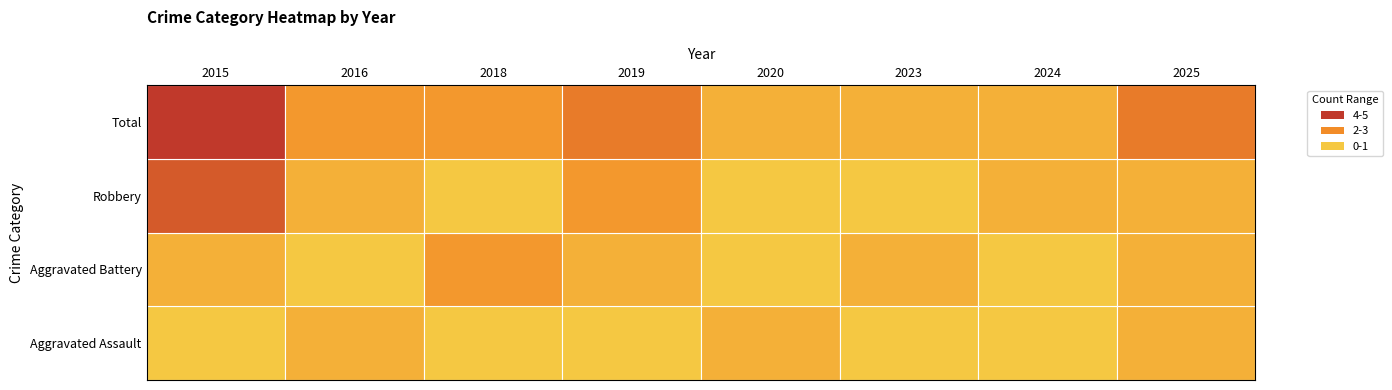

What is the spread (max minus min) of values at 2019?

3